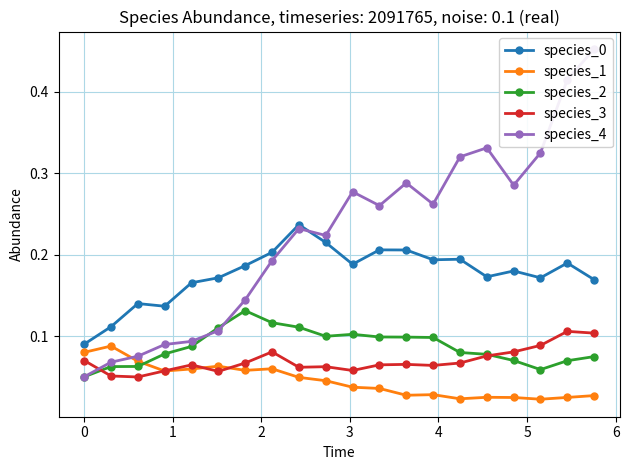

Count the species_0 values in the range 0 to 1.

20